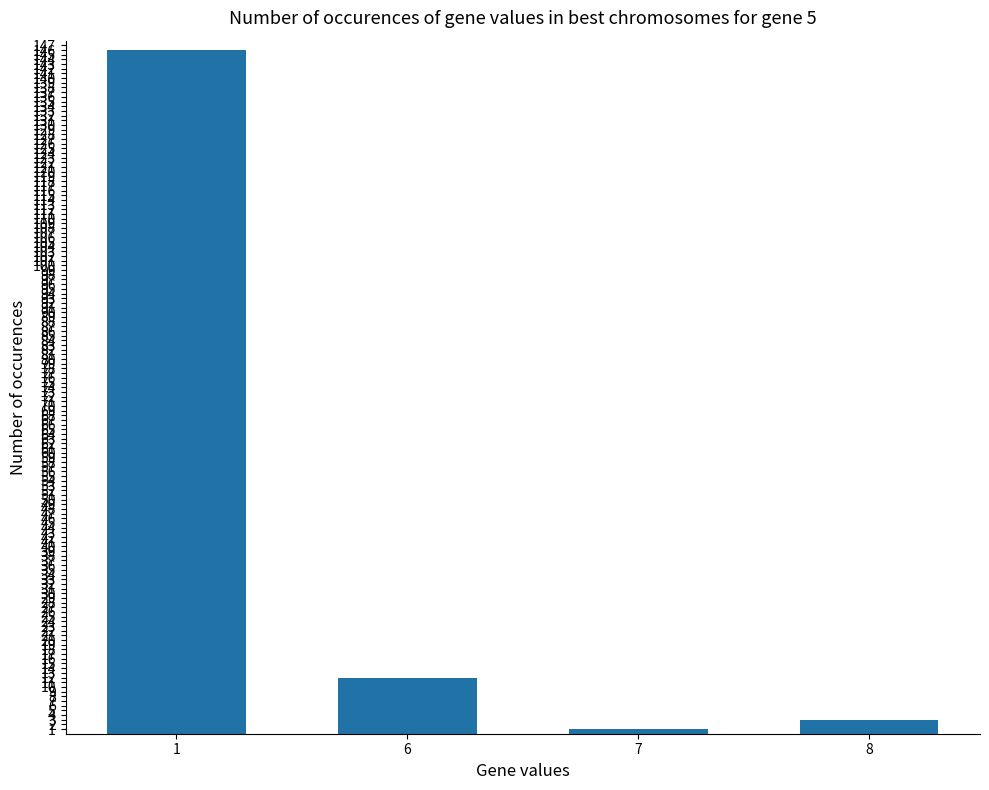

Where does the data first go above 12?

1